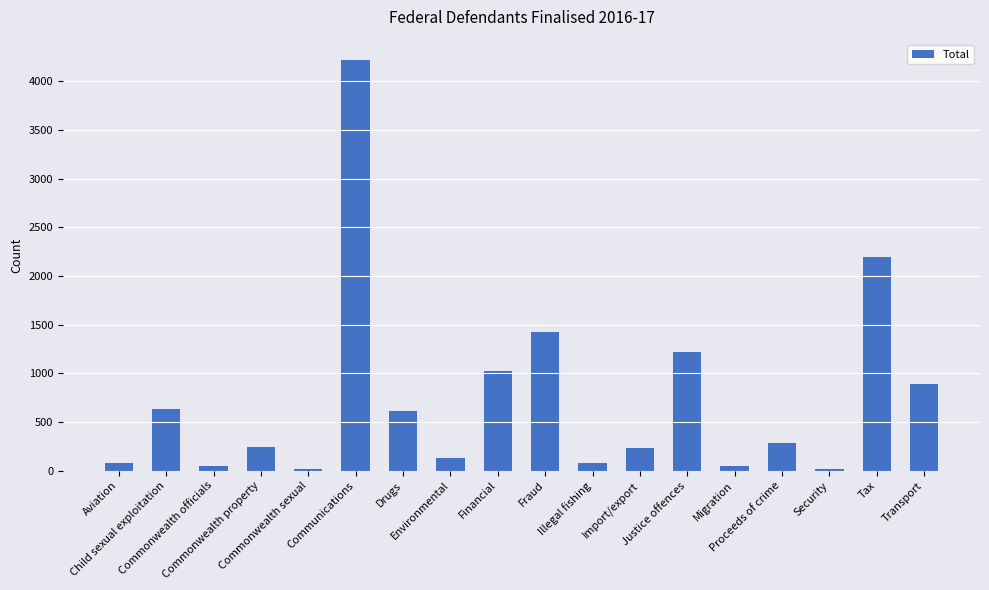

What is the greatest value displayed?

4219